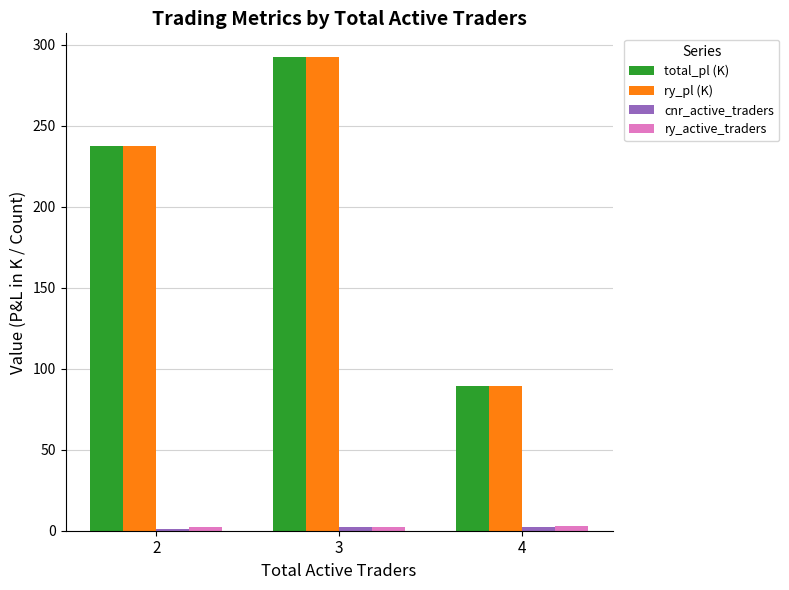

List the labels in order of total_pl (K) value, smallest first.

4, 2, 3